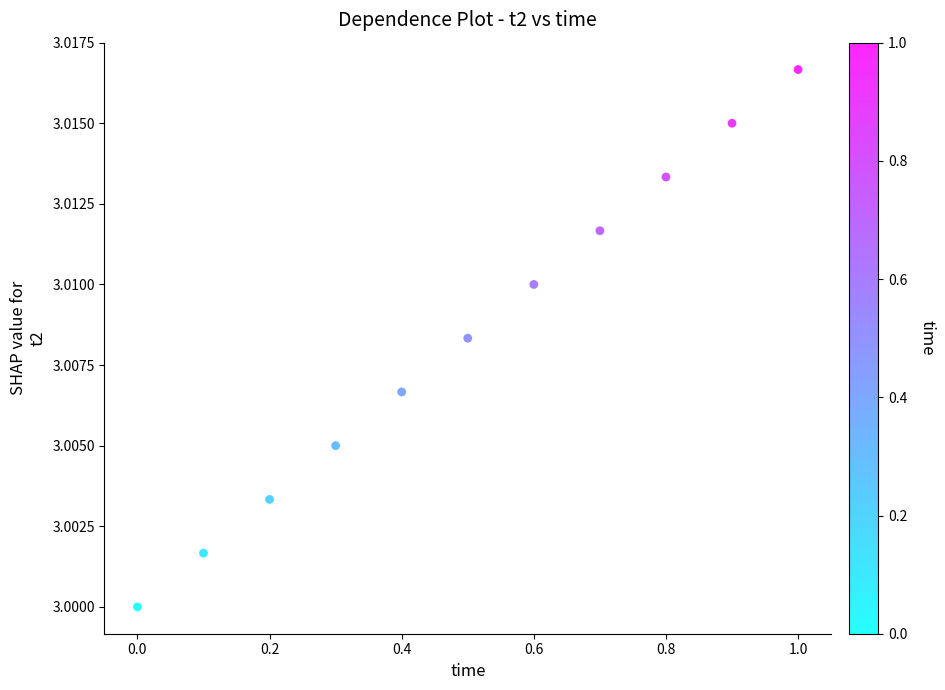

What is the range of X values (max minus min)?

1.0